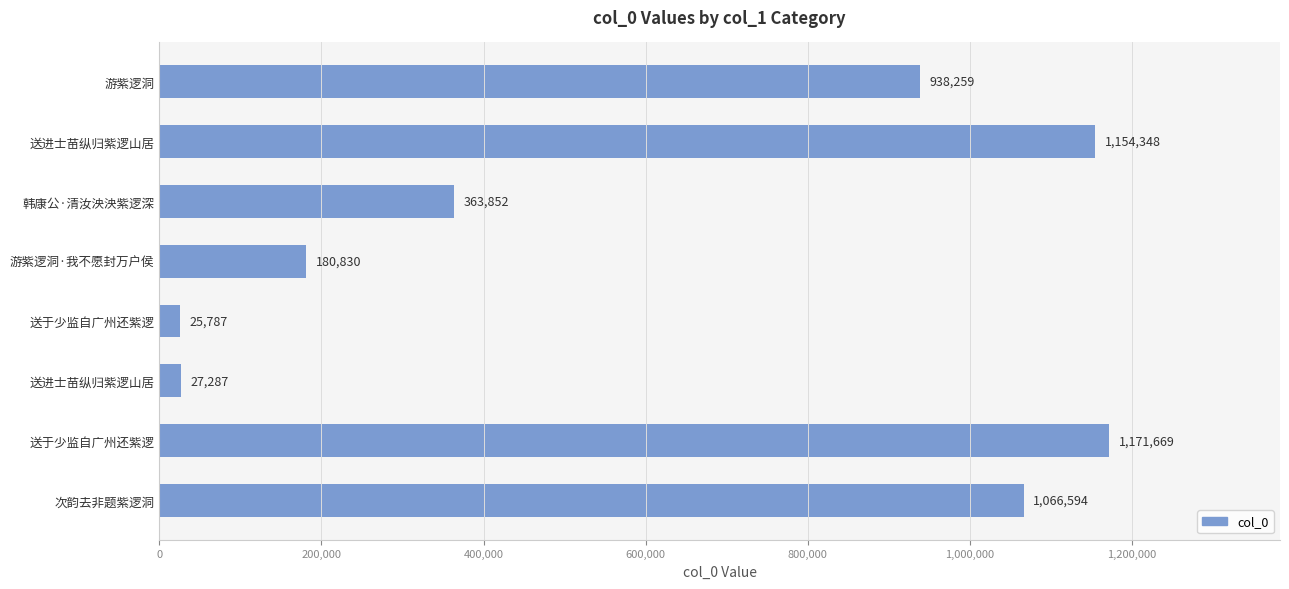

Are the bars grouped side by side (vs. stacked)?

No